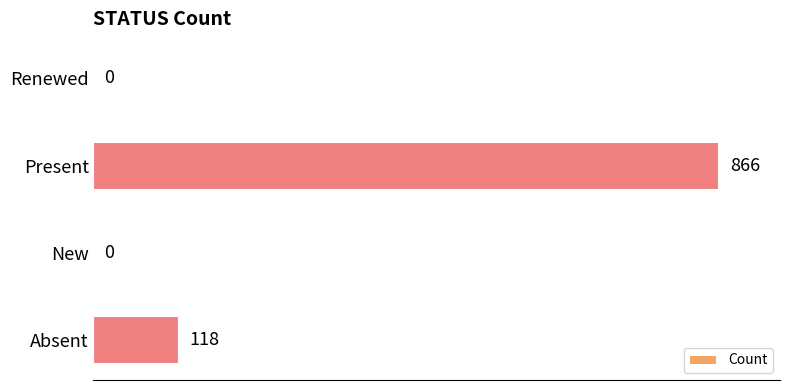

At which category does the chart reach its peak across all series?

Present